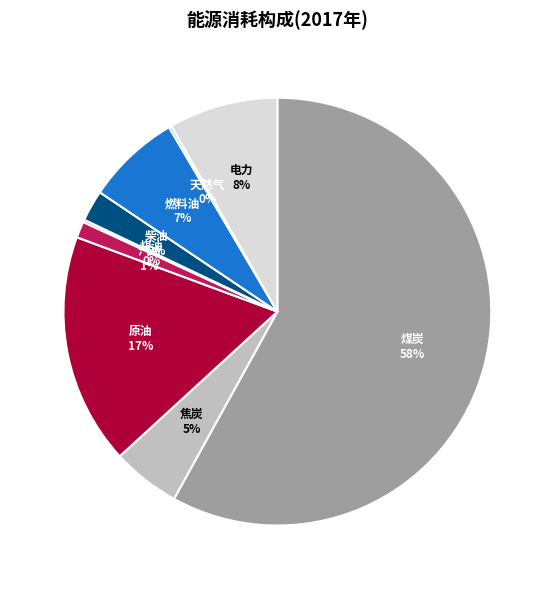

Is there any slice that represents more than half of the pie?

Yes